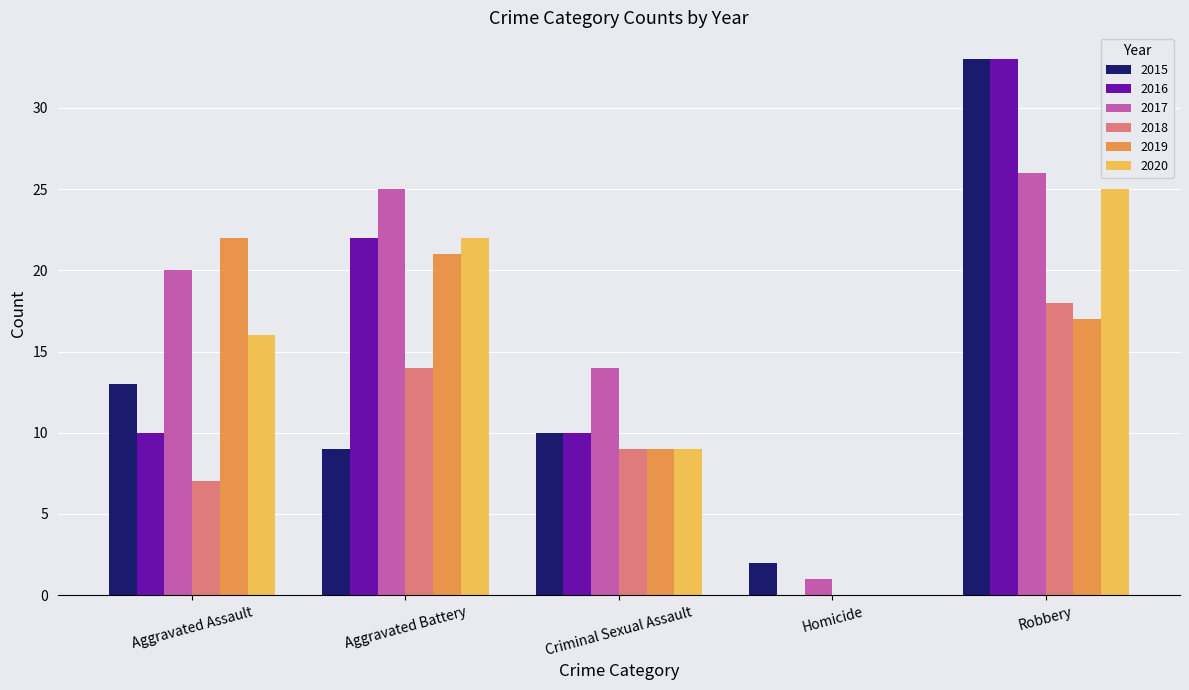

Count the number of data series in this chart.

6